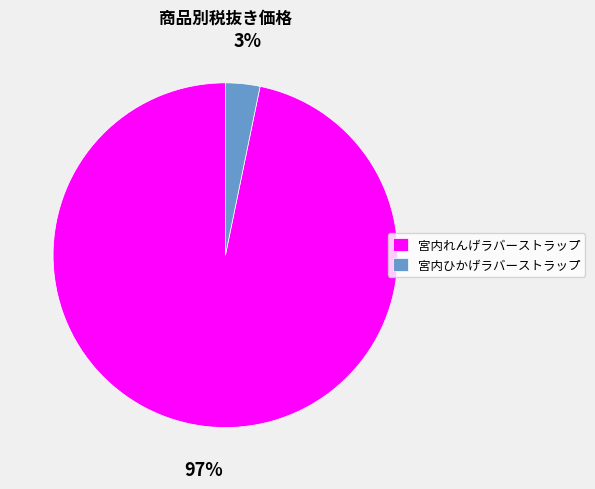

To the nearest percent, what is the combined percentage of 宮内れんげラバーストラップ and 宮内ひかげラバーストラップ?

100%